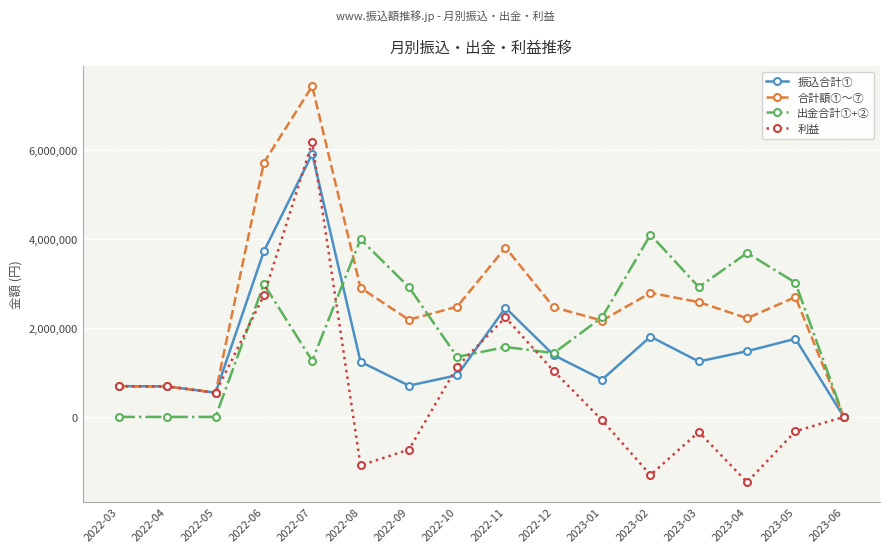

What is the difference between the 振込合計① values at 2023-01 and 2022-11?

1614856.0